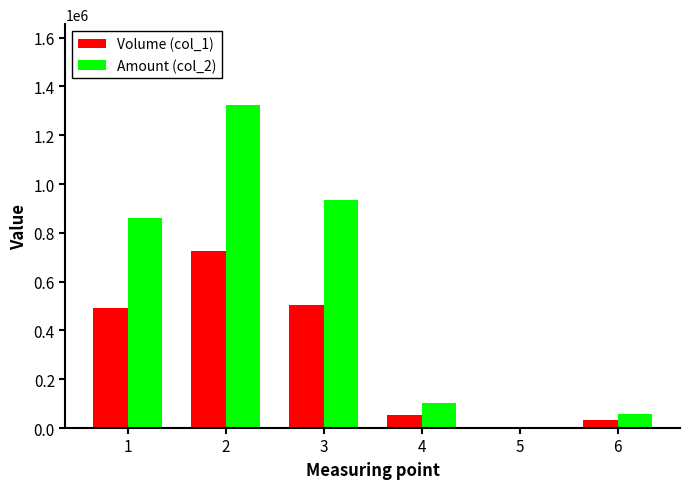

What is the maximum value for Volume (col_1)?

727000